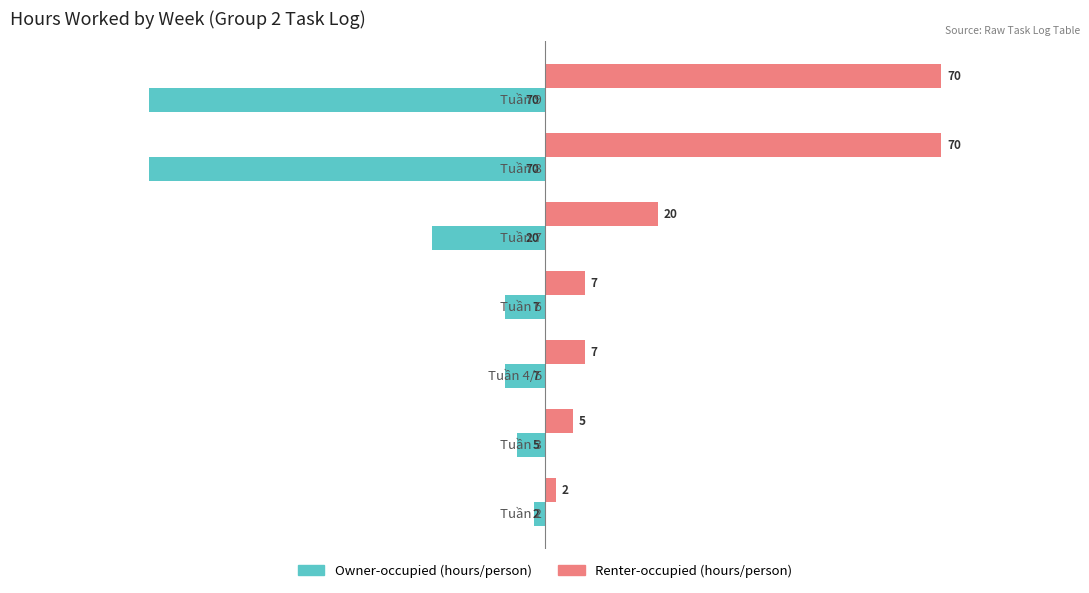

What is the greatest value displayed?

70